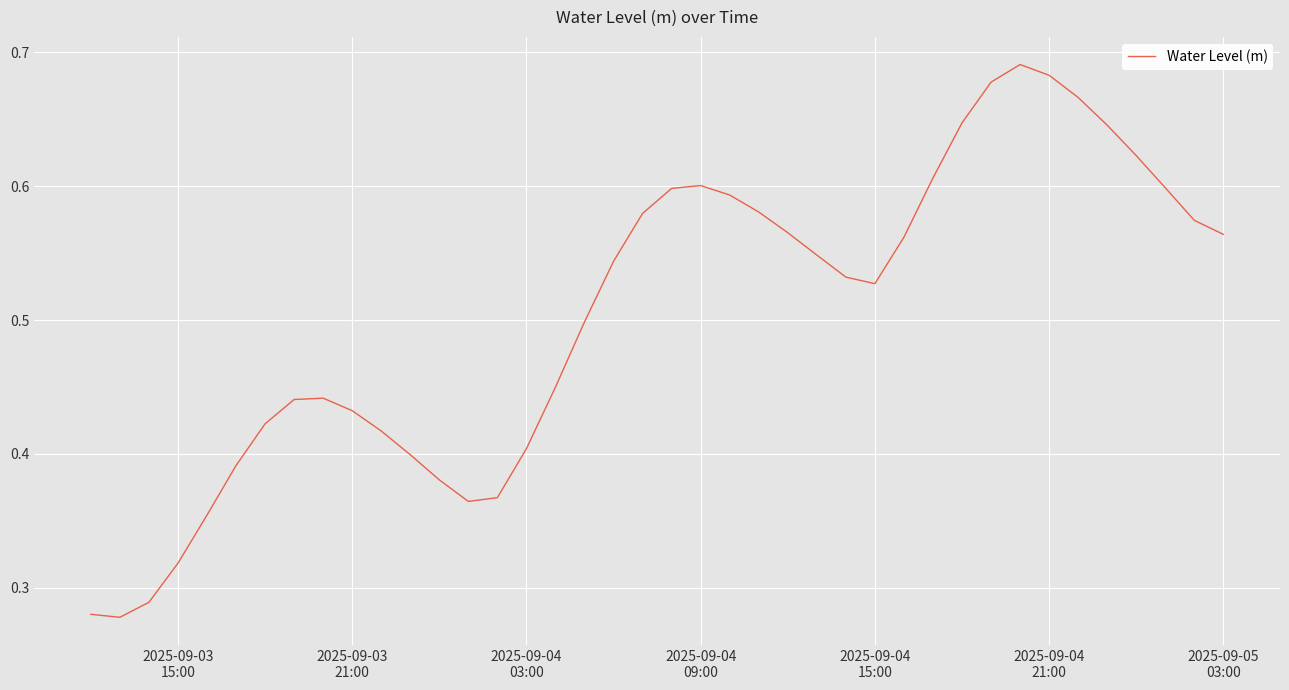

How many series are shown in this chart?

1